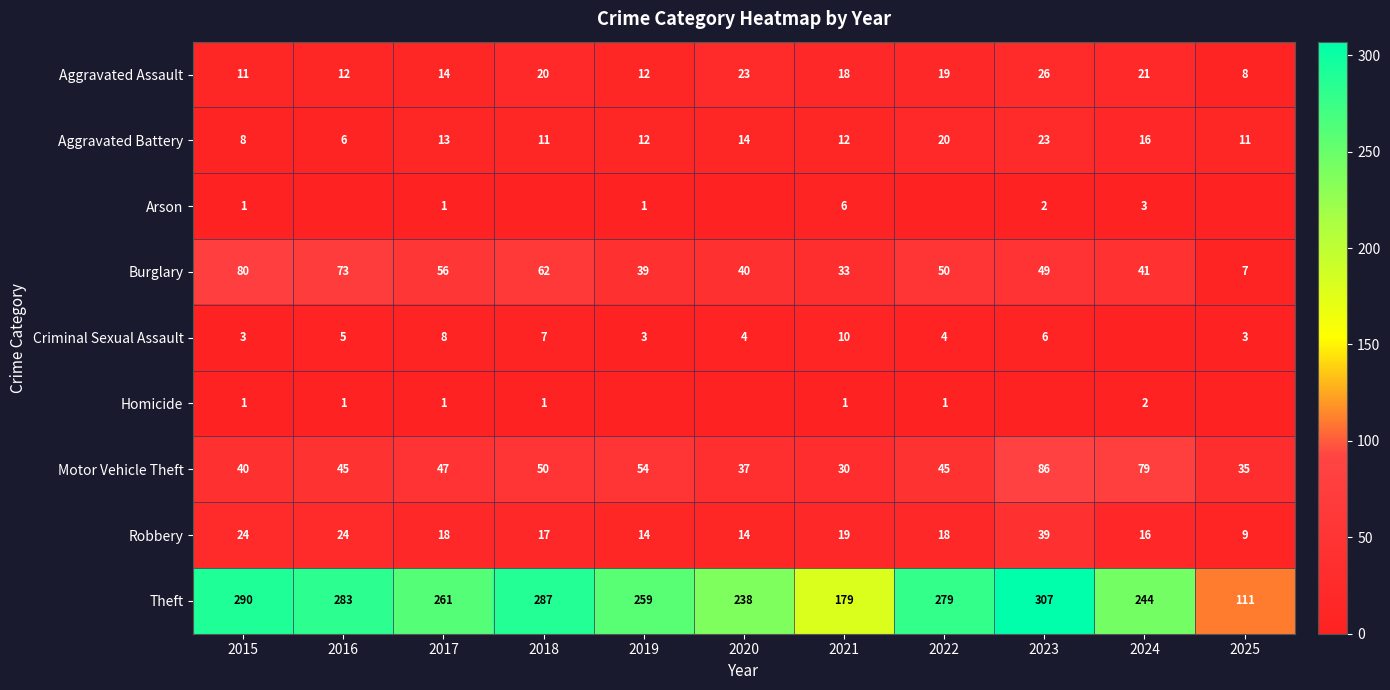

At 2021, list the series in order from smallest to largest.

Homicide, Arson, Criminal Sexual Assault, Aggravated Battery, Aggravated Assault, Robbery, Motor Vehicle Theft, Burglary, Theft